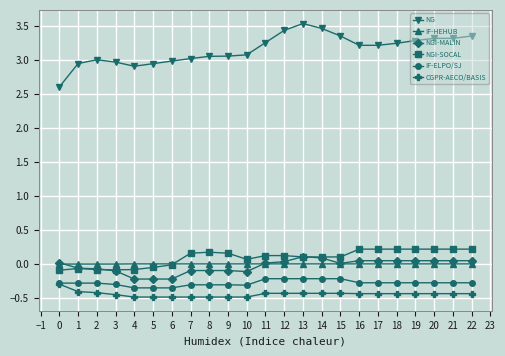

Is the value of NGI-MALIN at 7 greater than the value of NGI-SOCAL at 16?

No